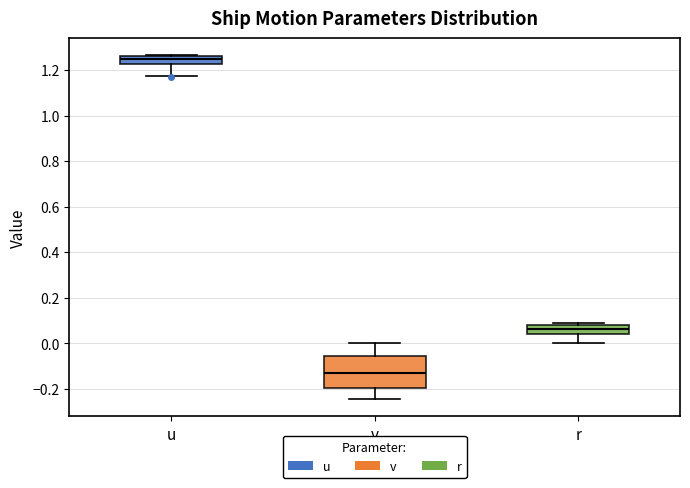

Where does the lower whisker of the box for v end on the y-axis? The values are not printed on the chart, so give them approximately, as read against the axis.

-0.24